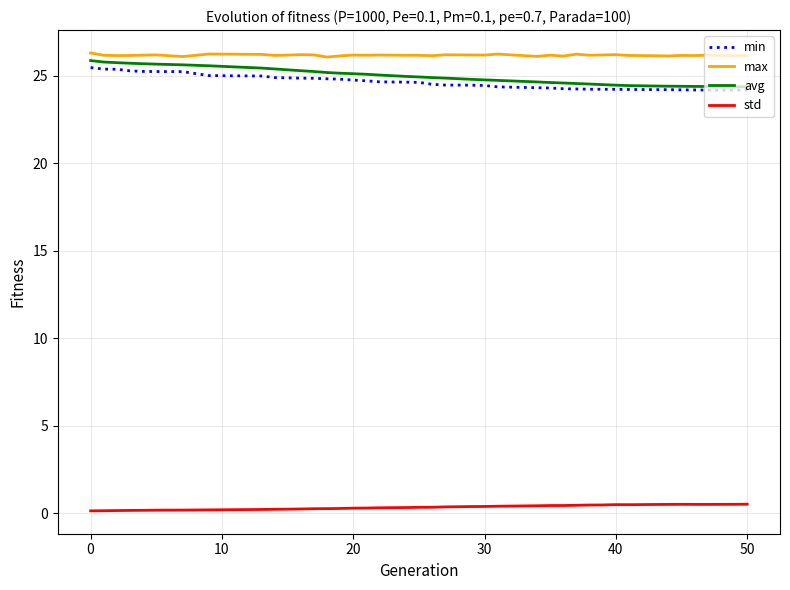

True or false: max and std cross at least once.

False